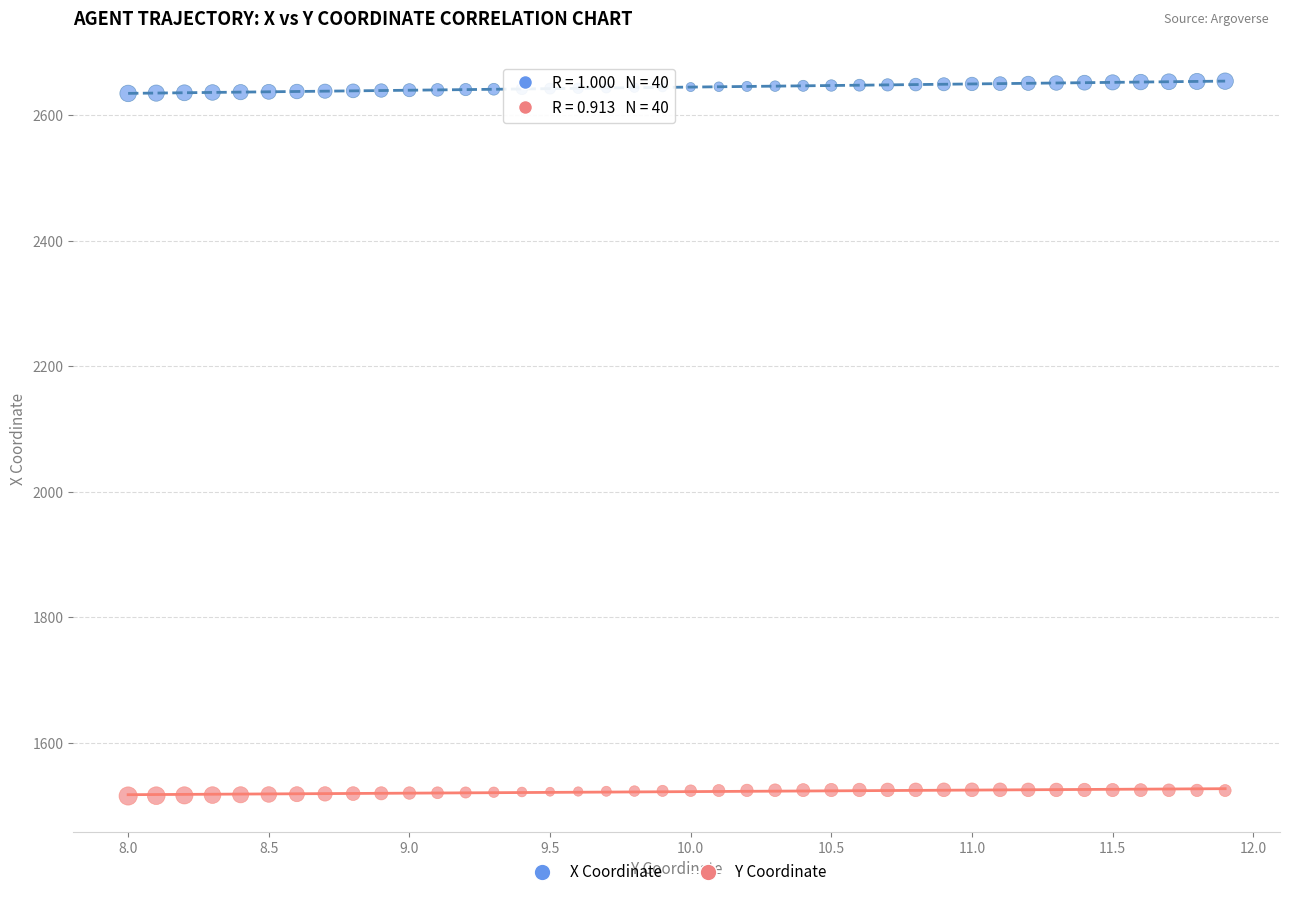

What is the X range (max minus min) for the scatter plot?

3.9